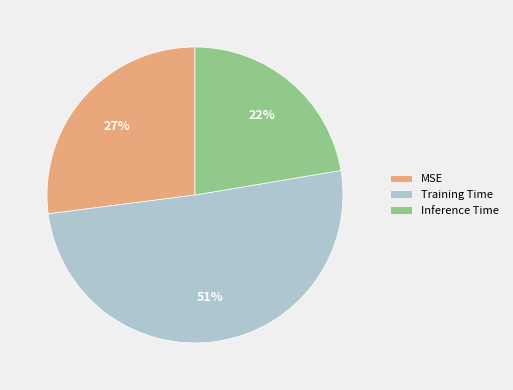

Count the number of slices in the pie.

3